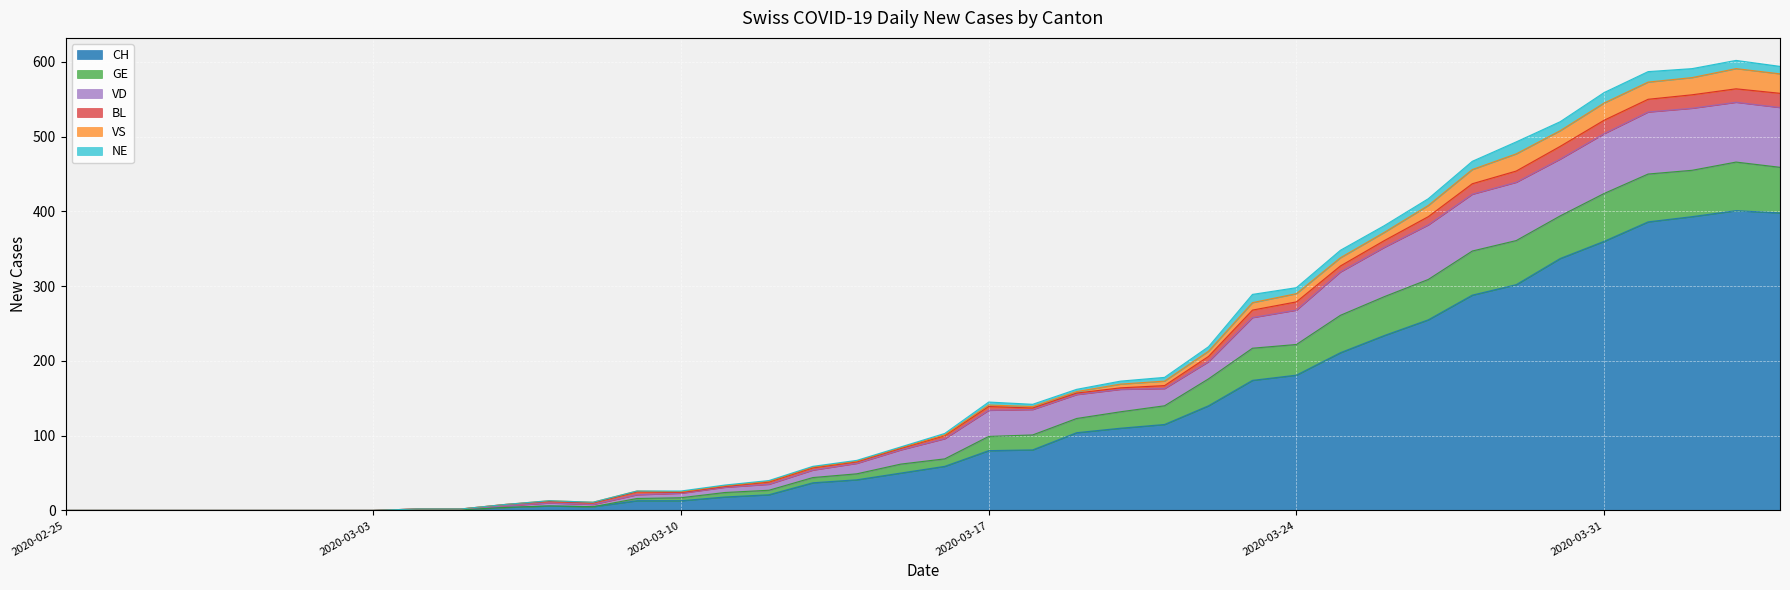

What position from the right is 2020-03-14?

22